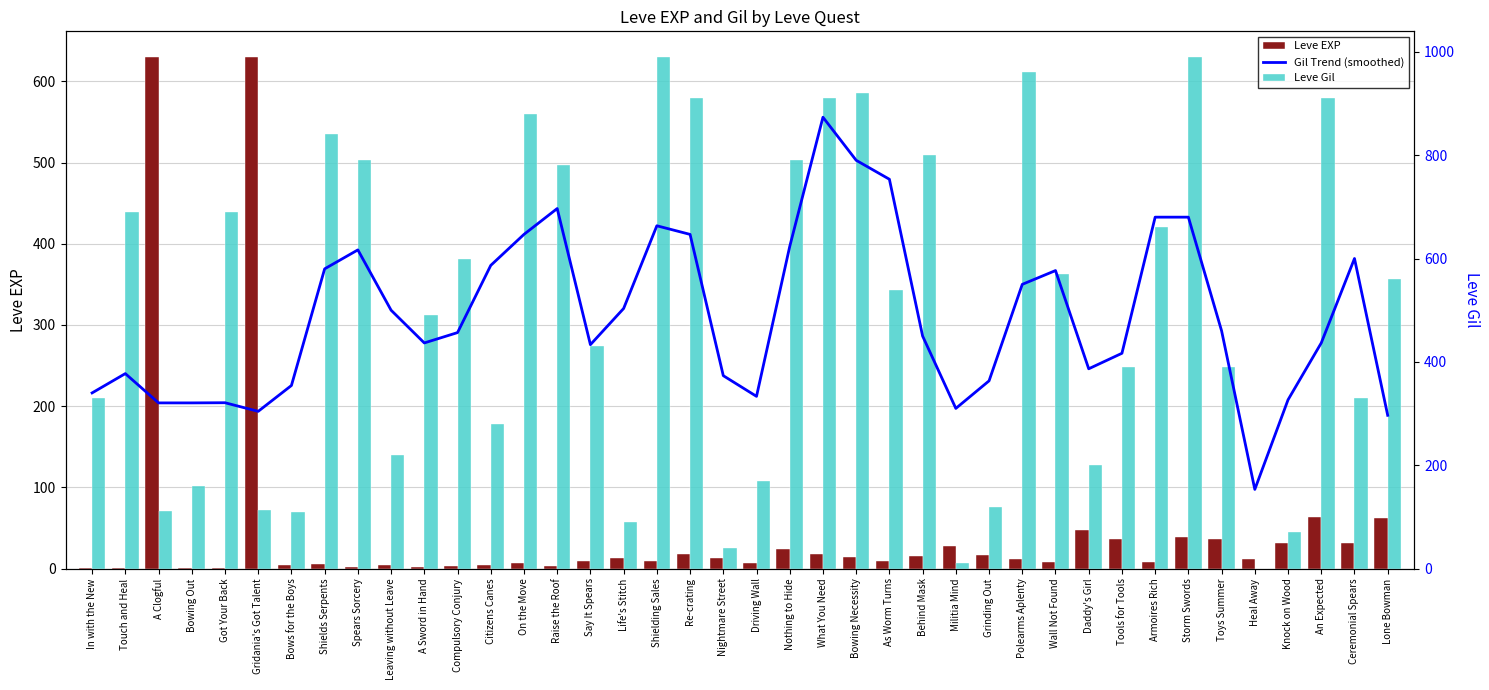

How many values in the Leve EXP series are below 12?

19